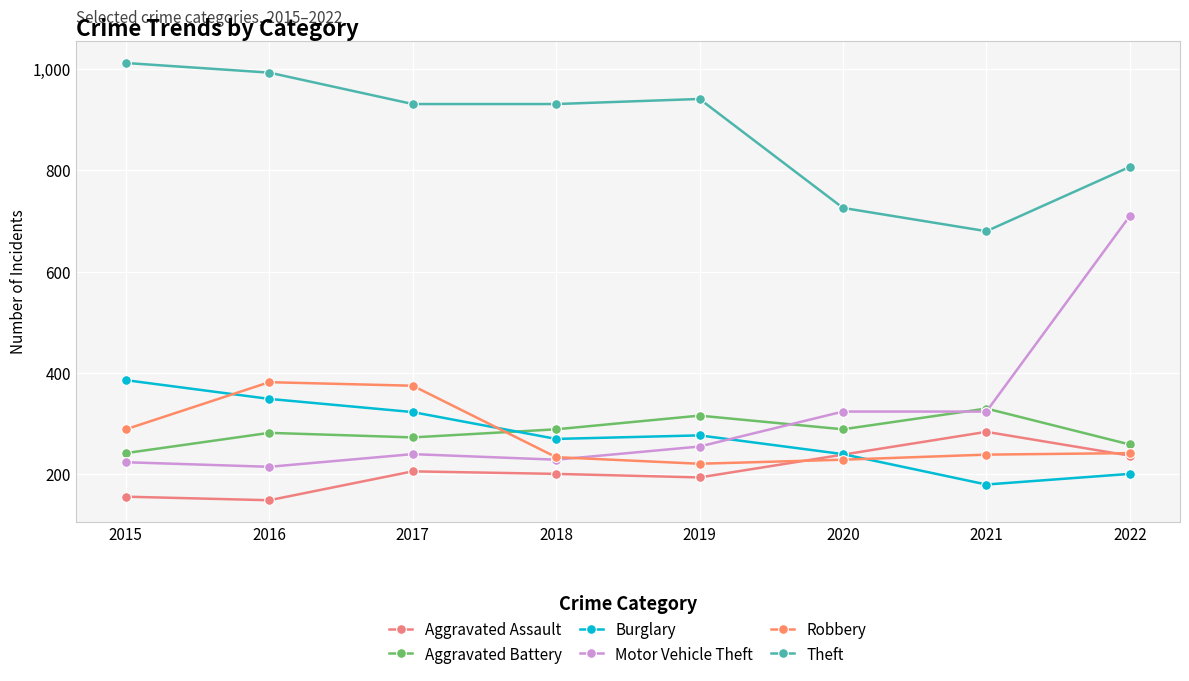

Reading right to left, extract all data points from this chart.

Aggravated Assault: 2022=237	2021=284	2020=239	2019=194	2018=201	2017=206	2016=149	2015=156
Aggravated Battery: 2022=259	2021=330	2020=289	2019=316	2018=289	2017=273	2016=282	2015=242
Burglary: 2022=201	2021=180	2020=240	2019=277	2018=270	2017=323	2016=349	2015=386
Motor Vehicle Theft: 2022=710	2021=324	2020=324	2019=255	2018=229	2017=240	2016=215	2015=224
Robbery: 2022=242	2021=239	2020=229	2019=221	2018=234	2017=375	2016=382	2015=289
Theft: 2022=807	2021=680	2020=726	2019=941	2018=931	2017=931	2016=993	2015=1012